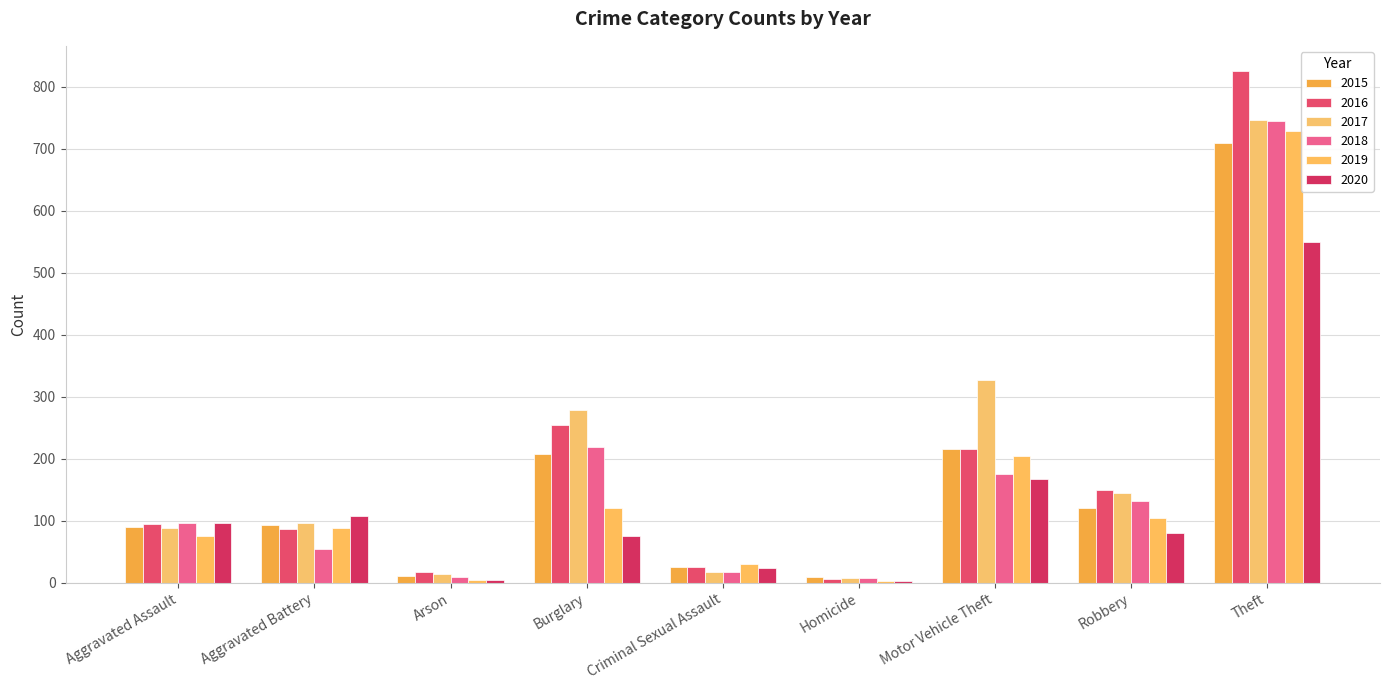

How many data points does each series have?

9